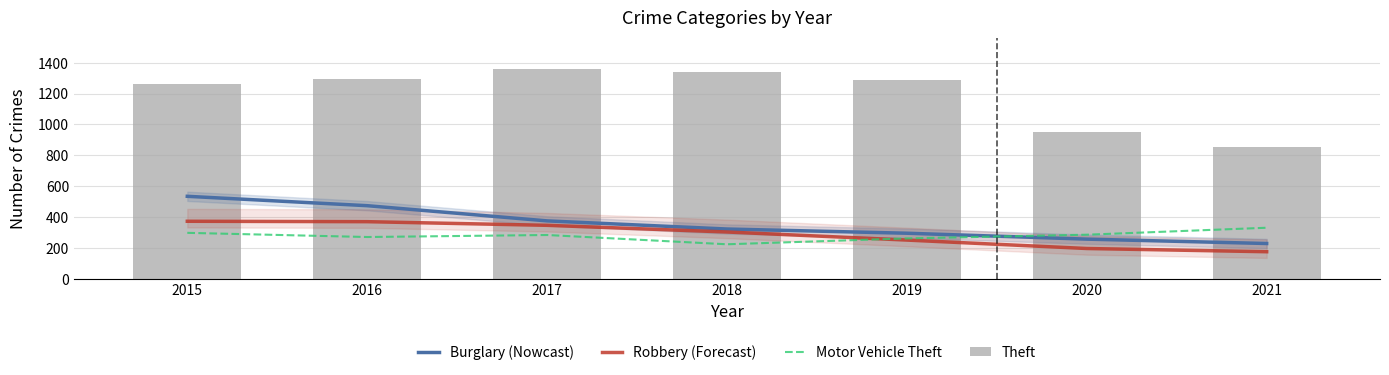

What is the sum of the Burglary (Nowcast) values at 2019 and 2020?

554.8